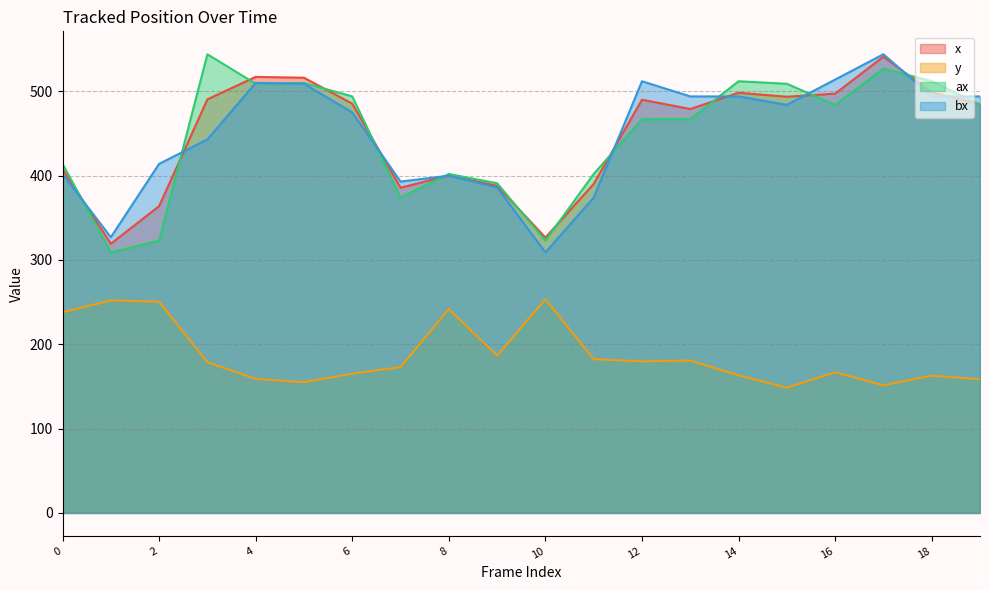

How many lines are shown in the chart?

4